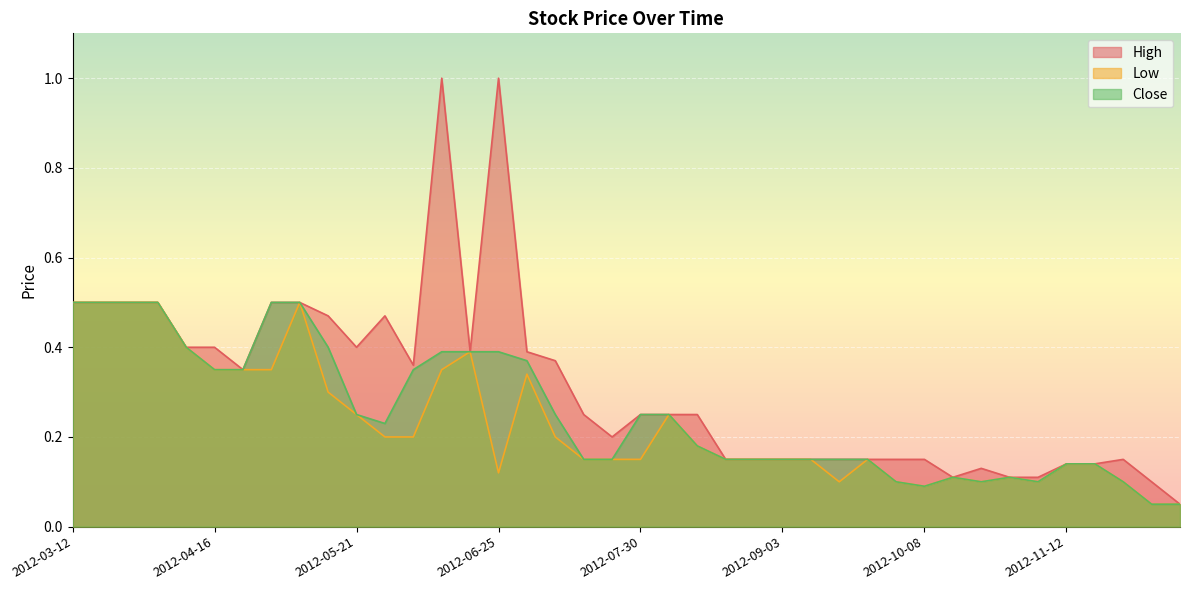

True or false: Close and High cross at least once.

False